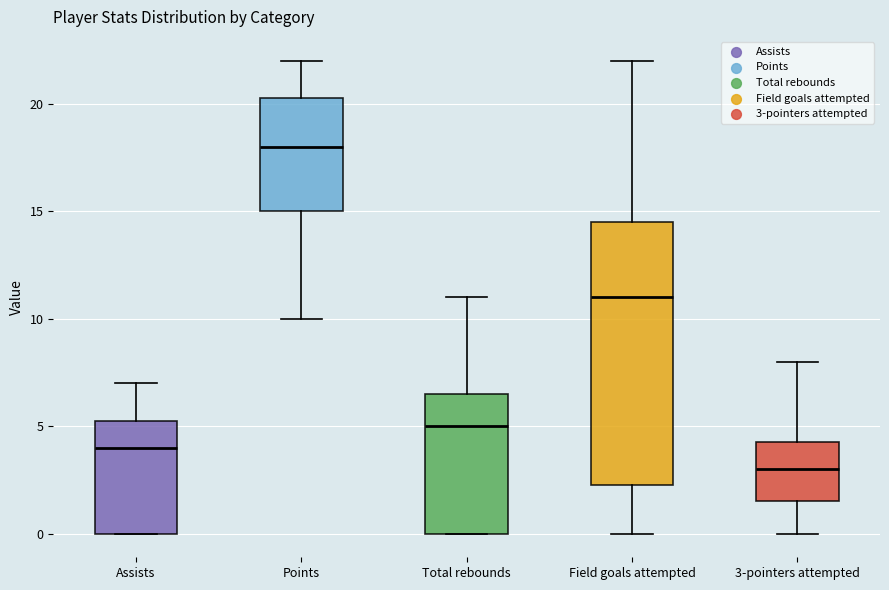

Which box's median line is the lowest?

3-pointers attempted